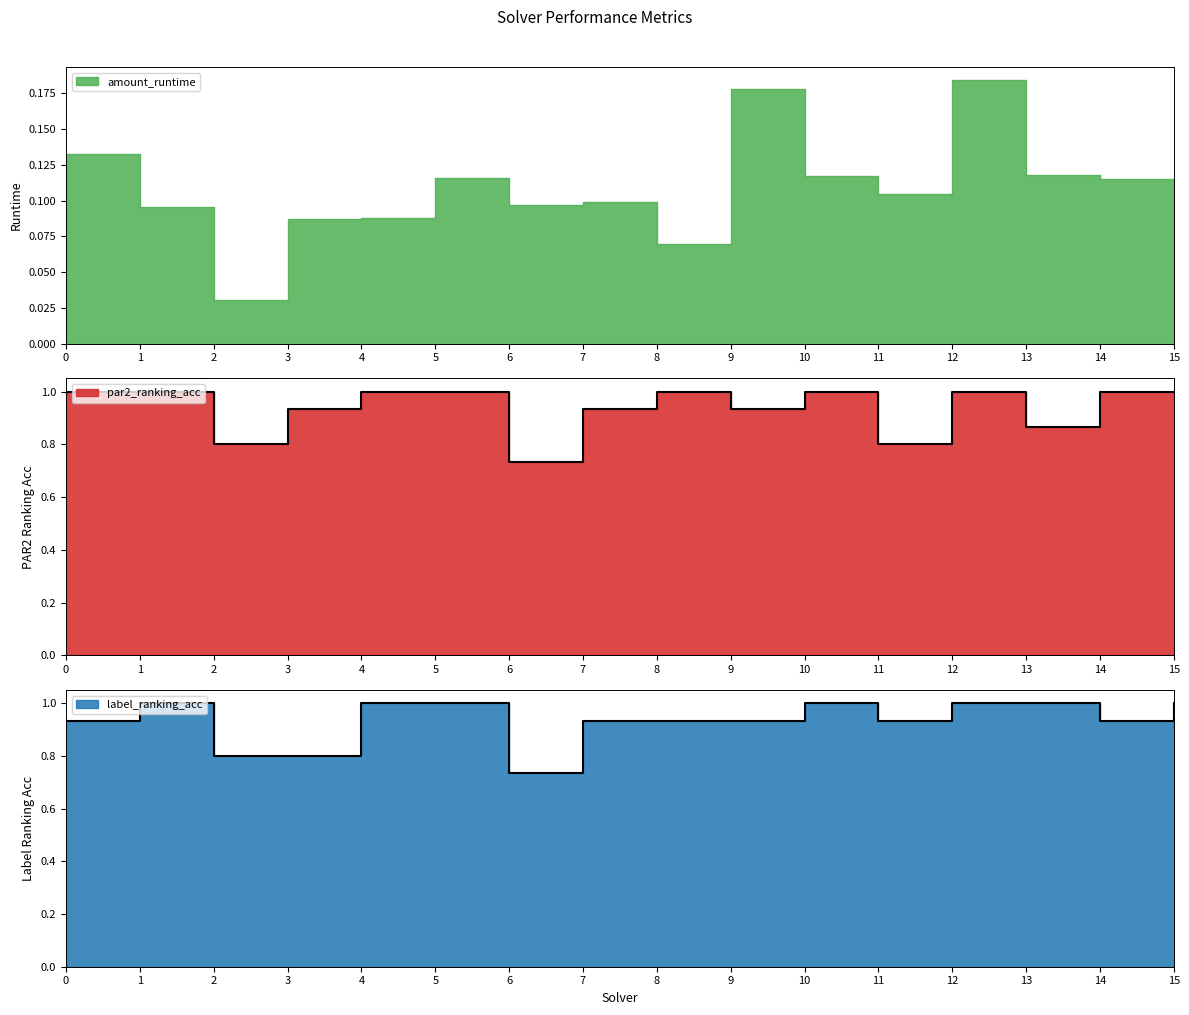

How many times do label_ranking_acc and par2_ranking_acc cross each other?

1